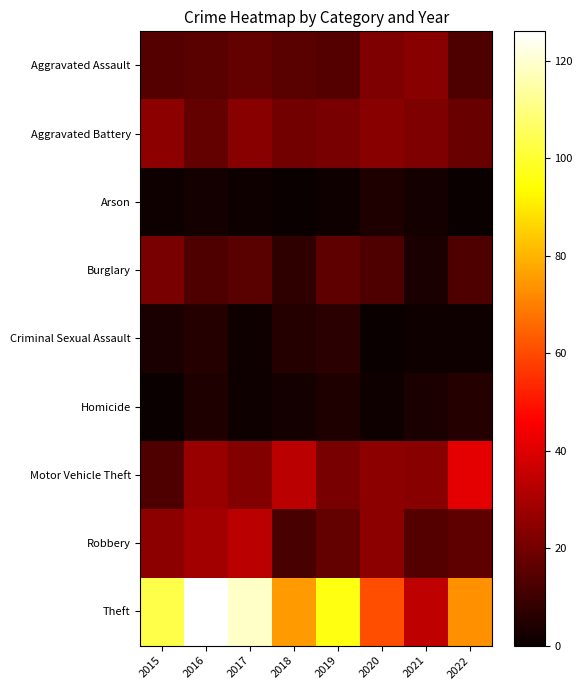

Between 2021 and 2019, which is larger?

2021